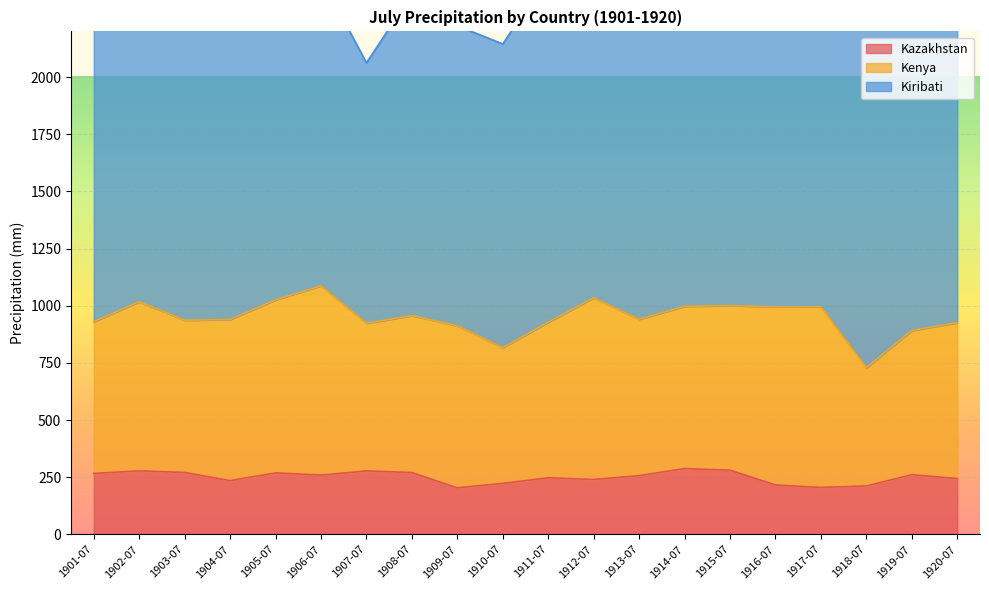

What is the highest value of the Kazakhstan series?

287.5